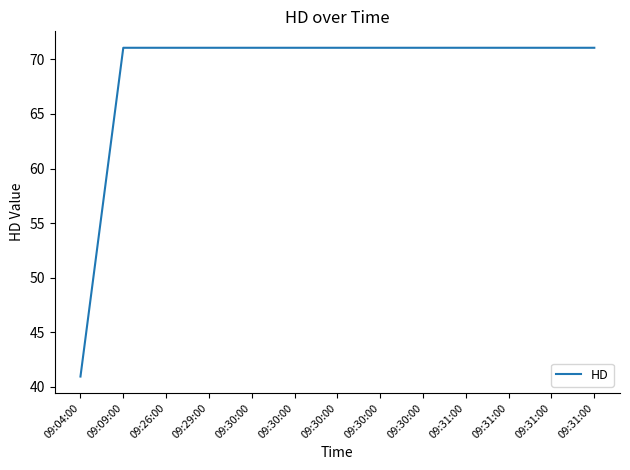

List the labels in order of value, smallest first.

09:04:00, 09:09:00, 09:30:00, 09:31:00, 09:26:00, 09:29:00, 09:30:00, 09:30:00, 09:30:00, 09:31:00, 09:30:00, 09:31:00, 09:31:00